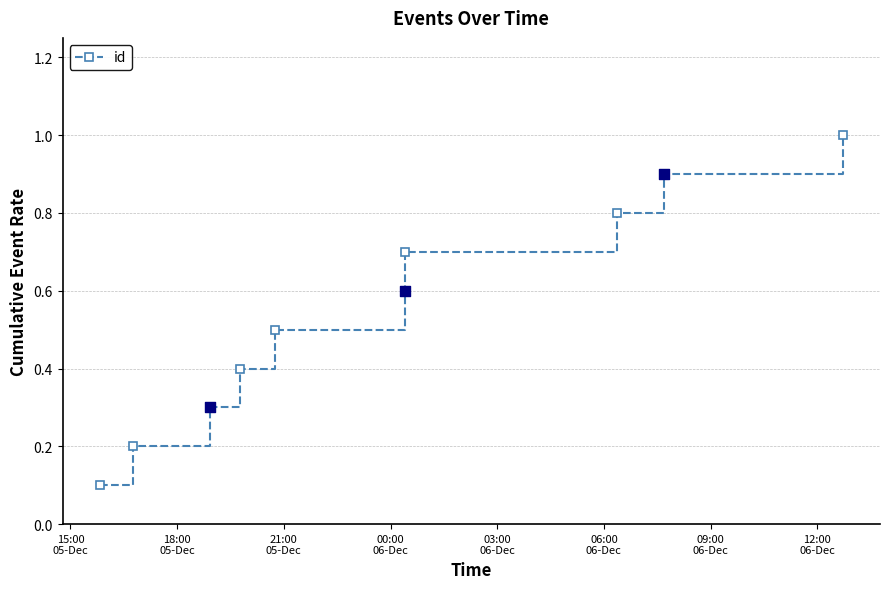

What is the value of the 9th point from the left?

0.9